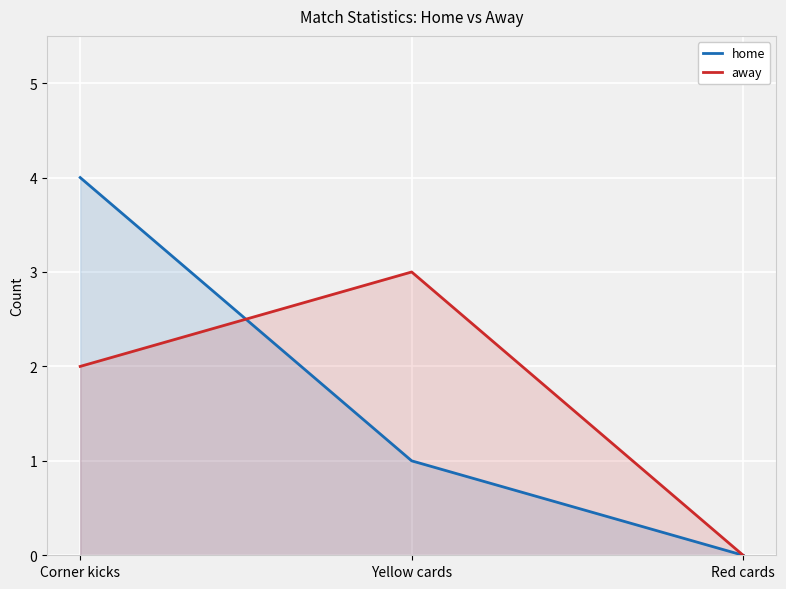

List the series in order of their peak value, highest first.

home, away